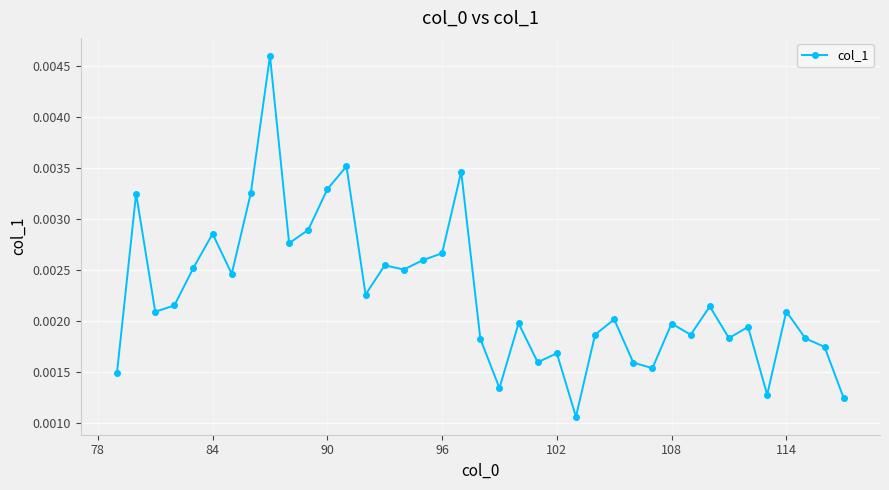

True or false: the data has more than 2 interior local peaks.

True